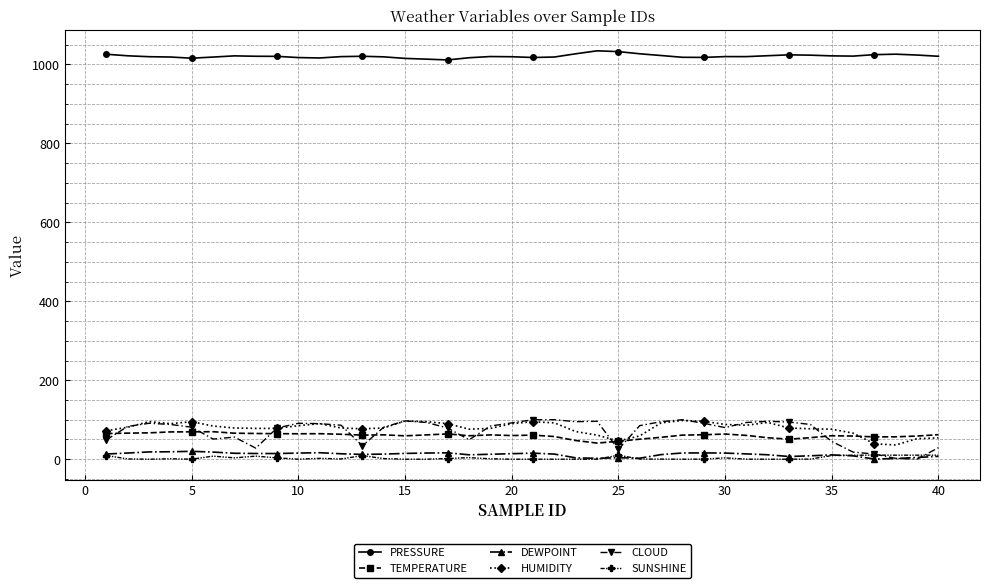

Which series has the widest spread of values?

CLOUD